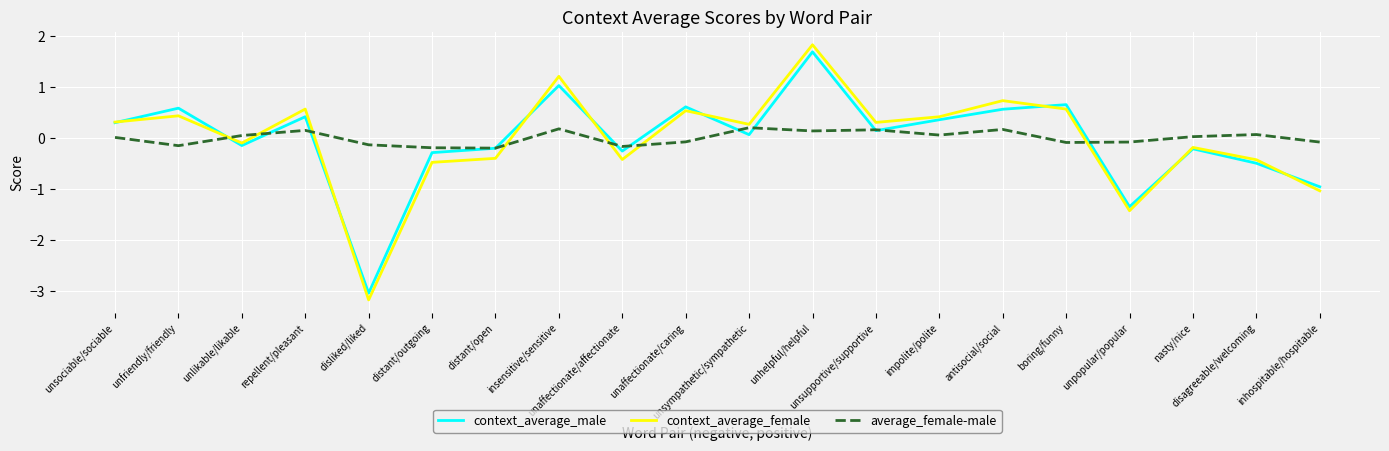

Read the context_average_female value at repellent/pleasant.

0.6